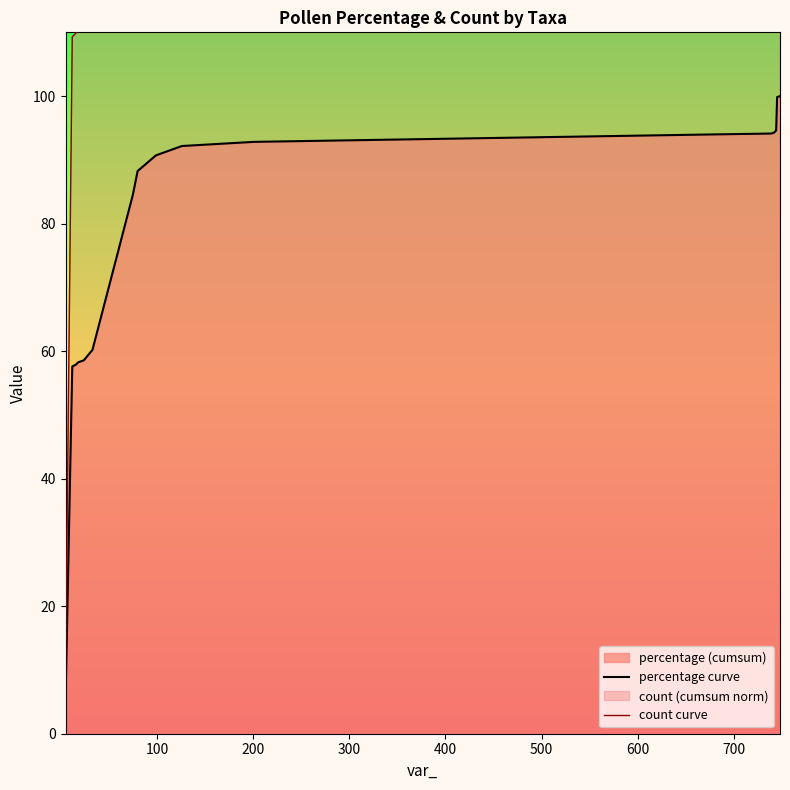

What is the lowest value of the percentage curve series?

4.9